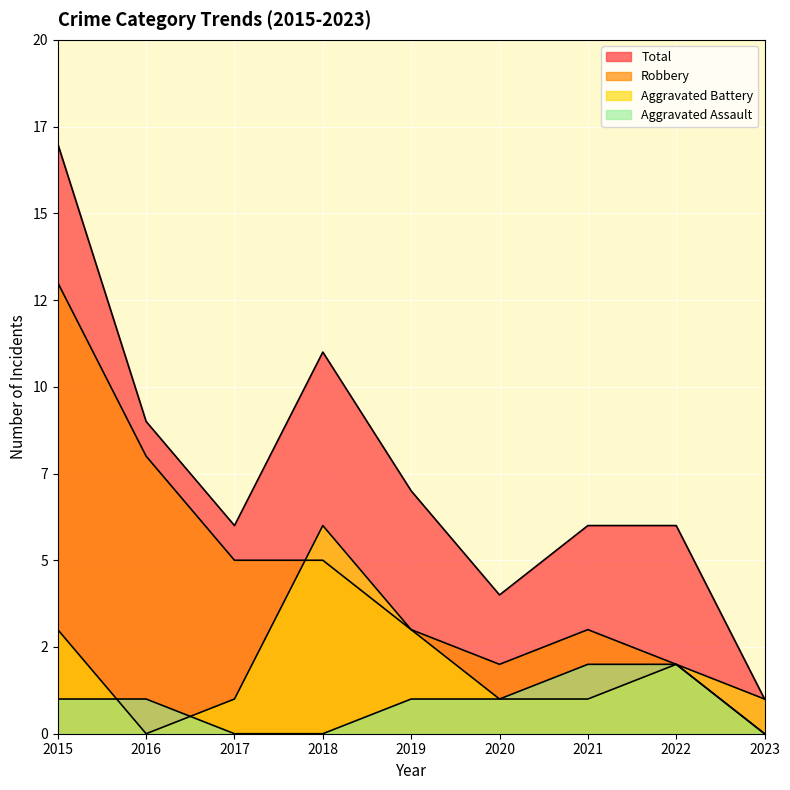

At which category is the sum across all series the highest?

2015